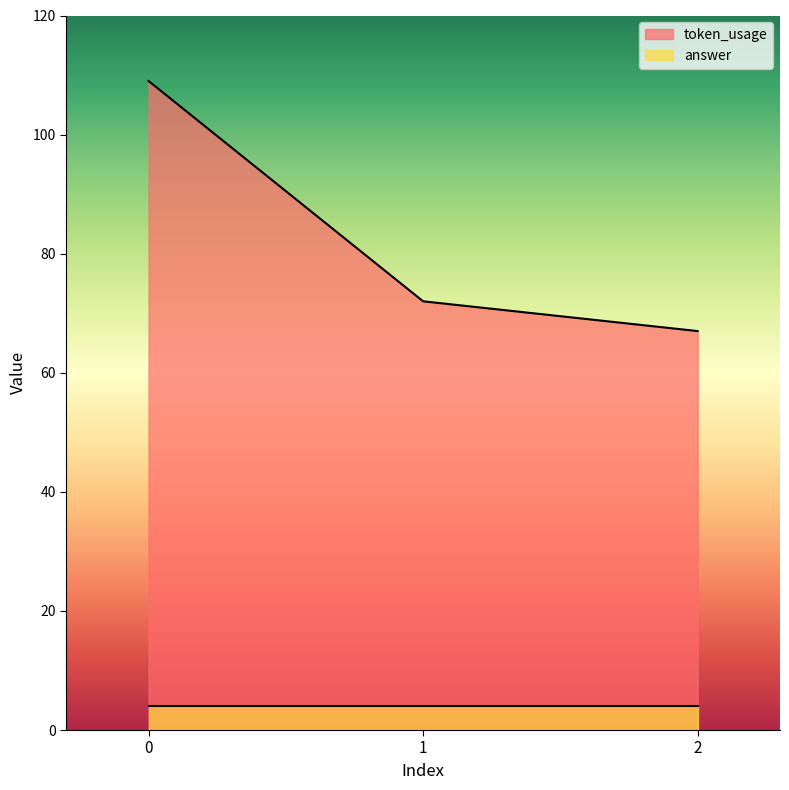

How many values are between 67 and 109?

3